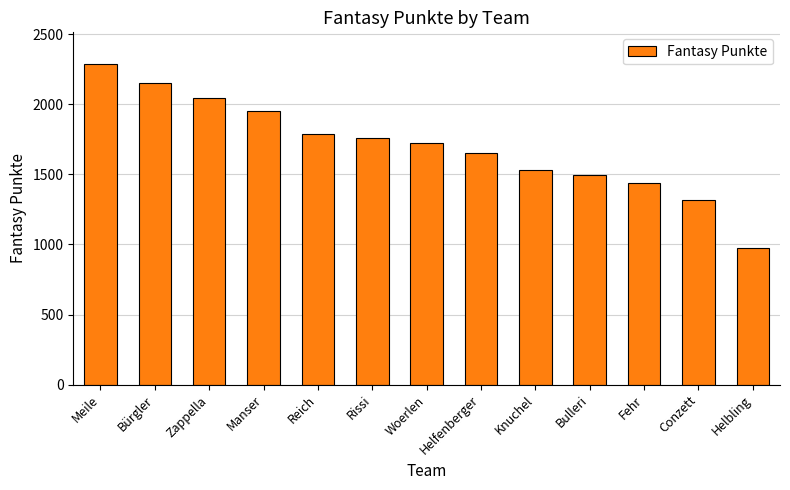

Which label corresponds to the largest value in the chart?

Meile